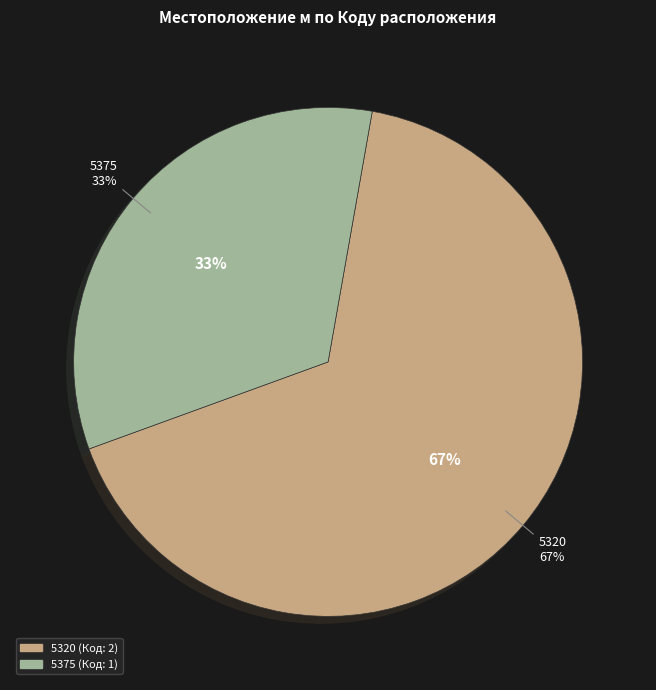

How many slices are in this pie chart?

2